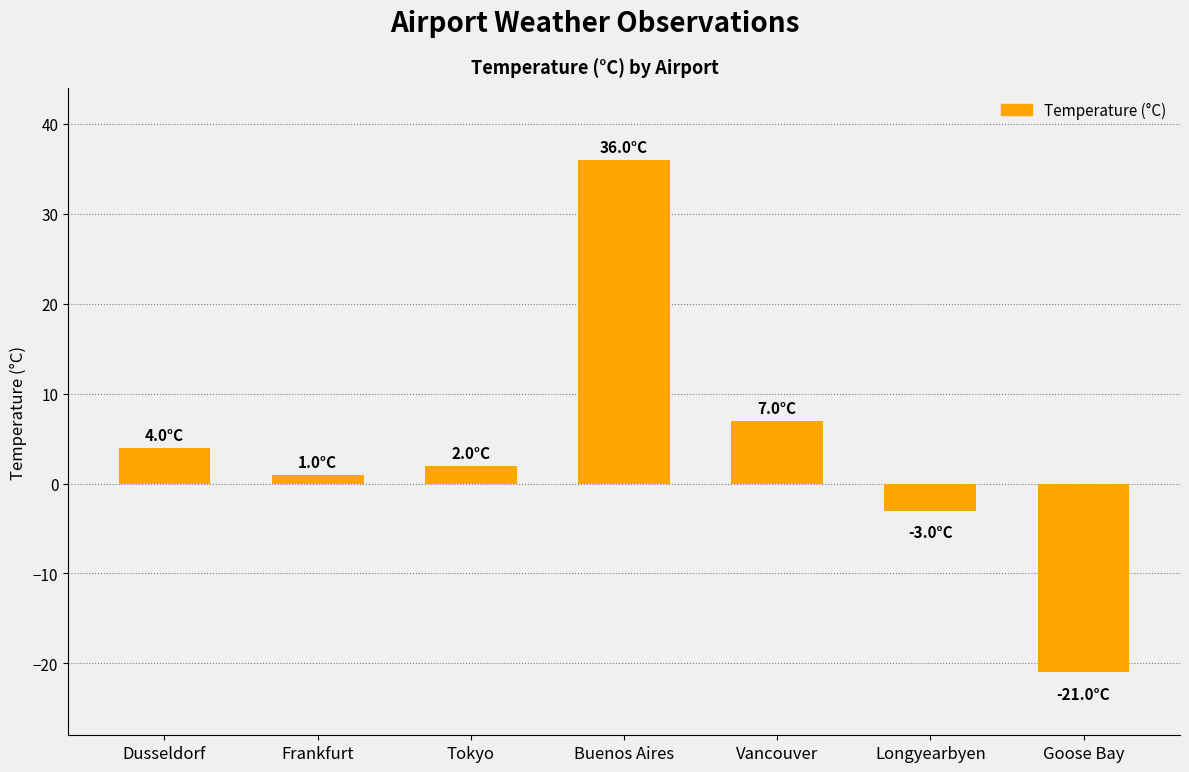

What is the difference between the values at Vancouver and Dusseldorf?

3